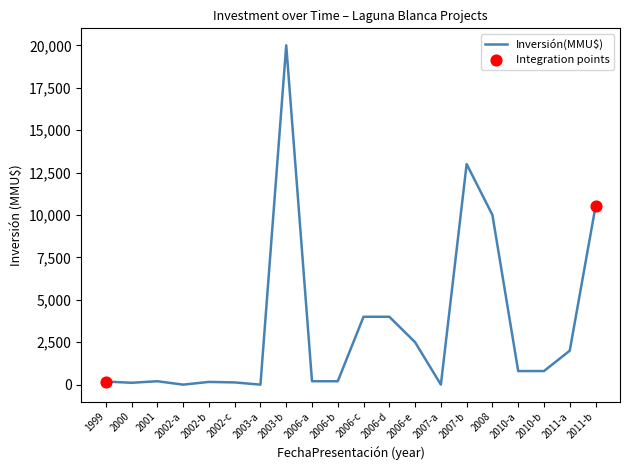

Between 2010-b and 2007-b, which is larger?

2007-b